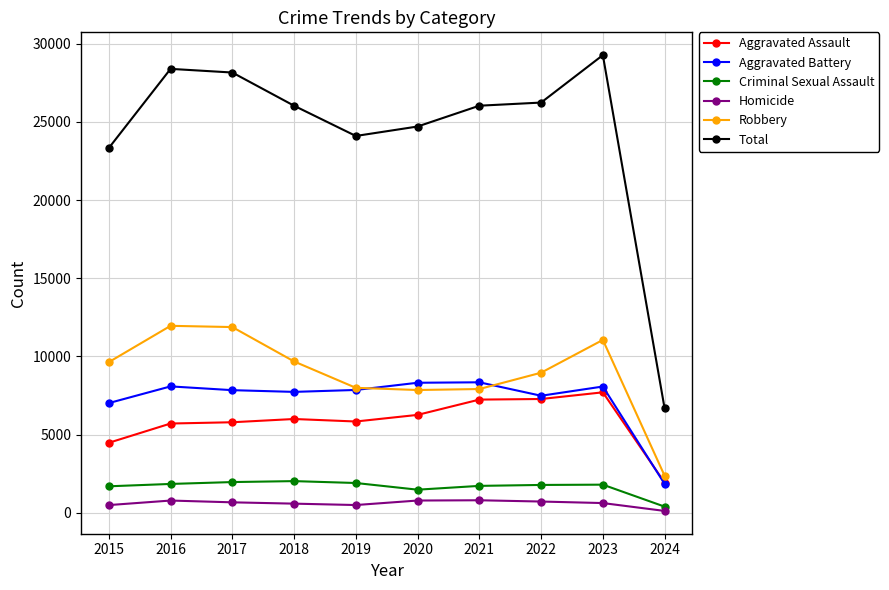

What are all the series names shown in the legend?

Aggravated Assault, Aggravated Battery, Criminal Sexual Assault, Homicide, Robbery, Total